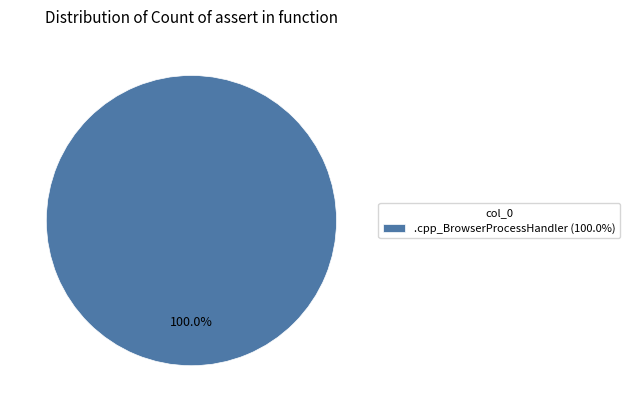

Is .cpp_BrowserProcessHandler (100.0%) the majority of the pie?

Yes